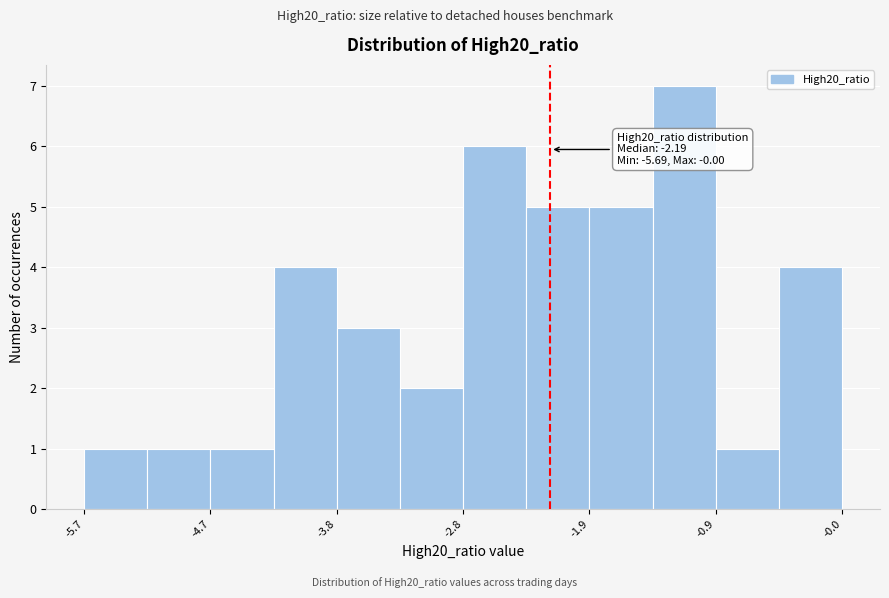

Which range on the x-axis has the tallest bar?

-1.4 to -0.9